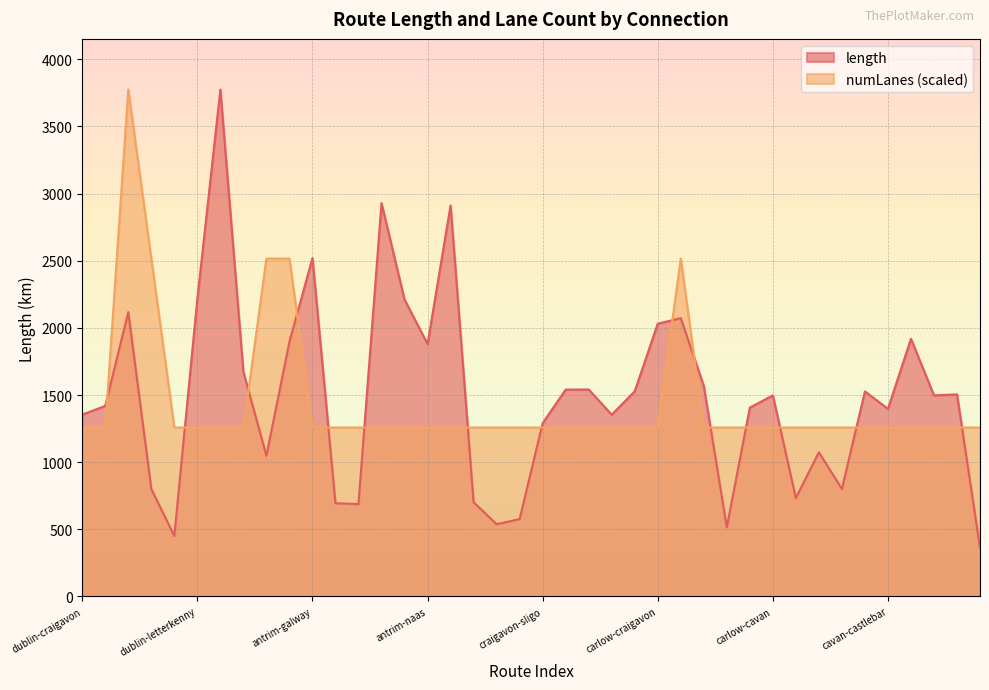

The length series shows 711.2 at antrim-wexford. True or false?

False